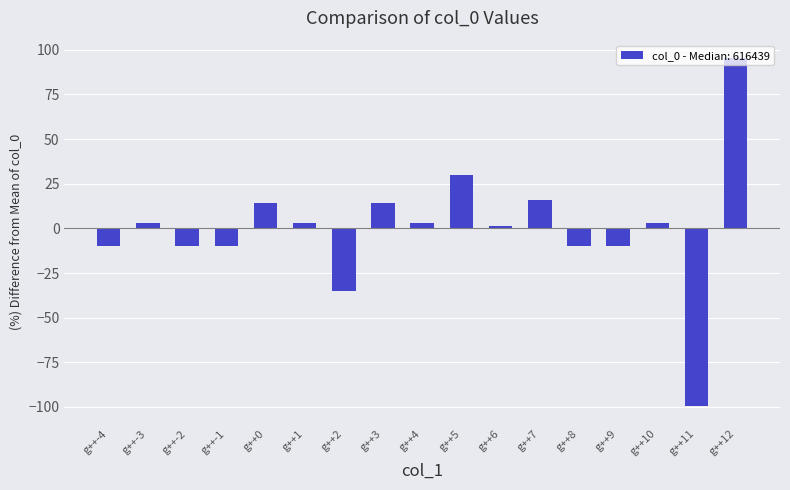

Reading left to right, what are all the values shown in this chart?

-9.9	3.3	-9.9	-9.9	14.5	3.3	-35.0	14.5	3.3	30.0	1.2	15.8	-9.9	-9.9	3.3	-99.7	95.4